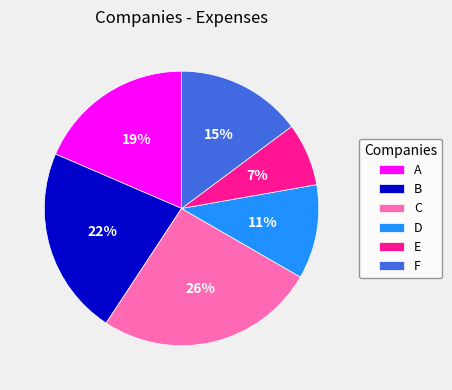

True or false: C accounts for 13% of the total.

False